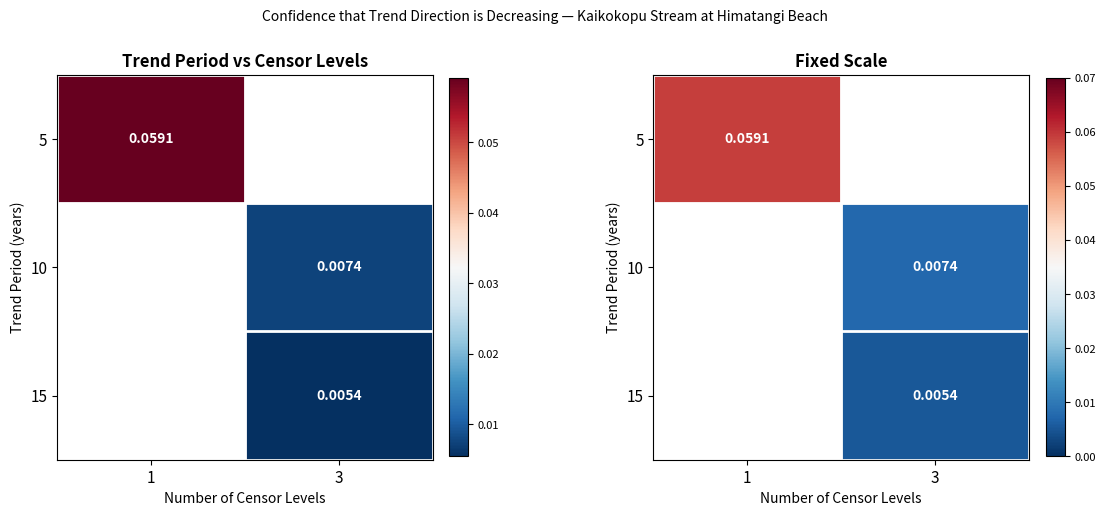

At which label is 5 closest to 0?

1